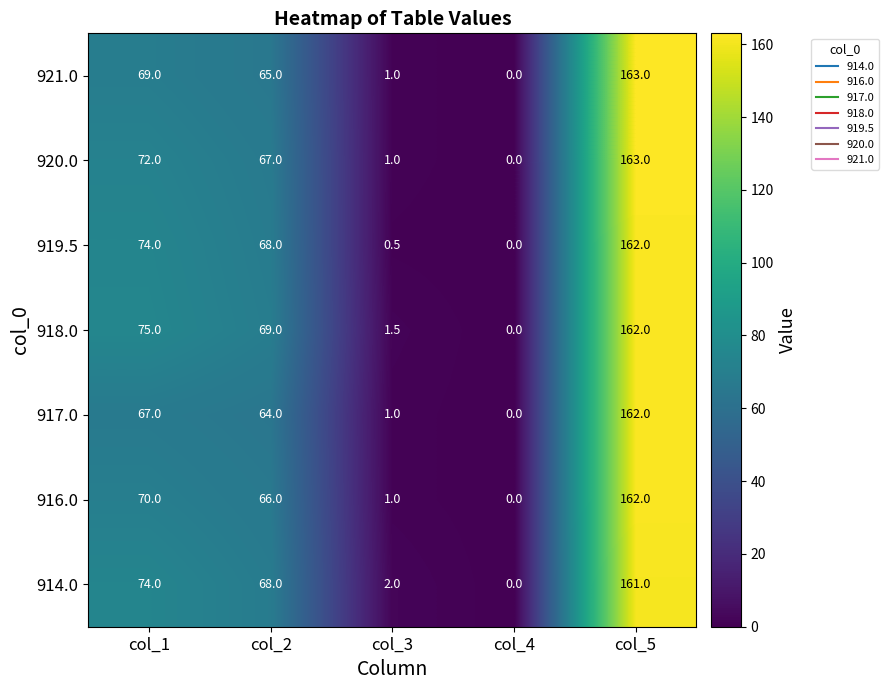

What is the difference between the 921.0 values at col_5 and col_3?

162.0